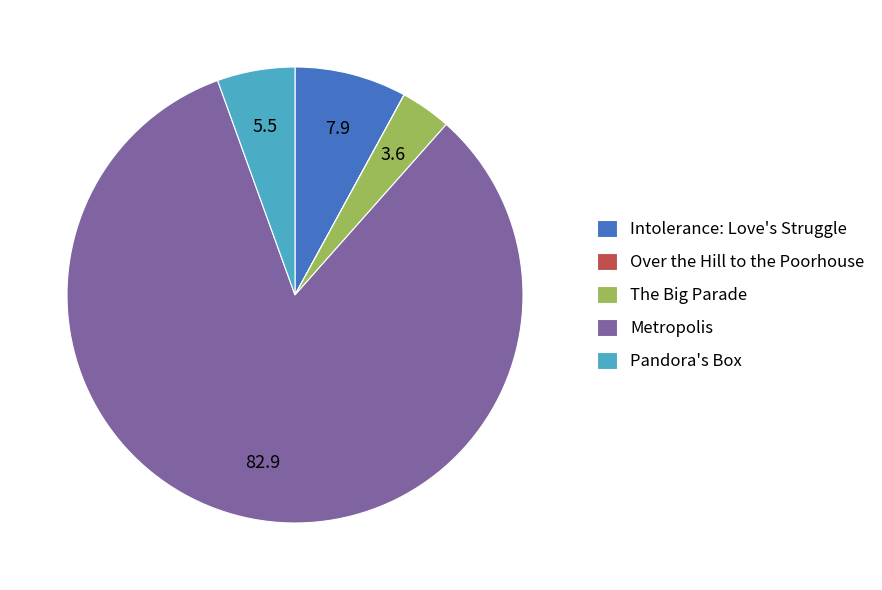

Does any single category account for the majority?

Yes